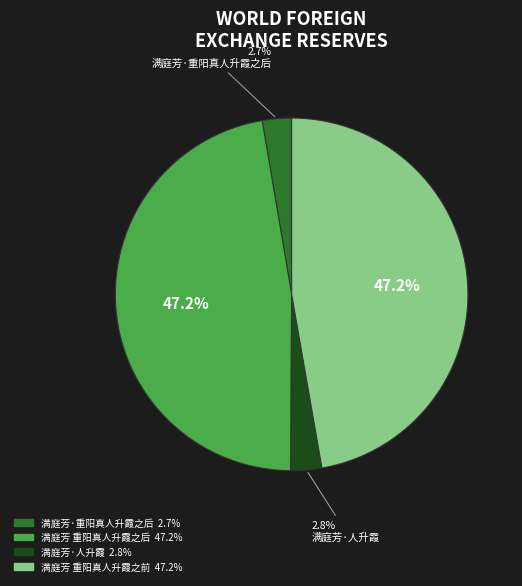

Is there a majority slice in this chart?

No